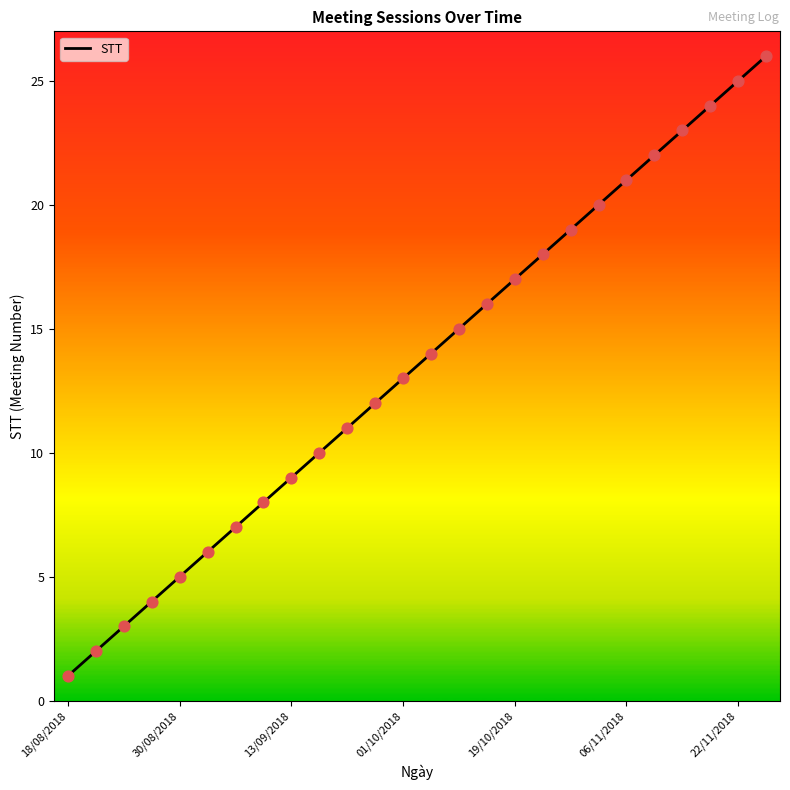

What is the difference between the maximum and minimum values?

25